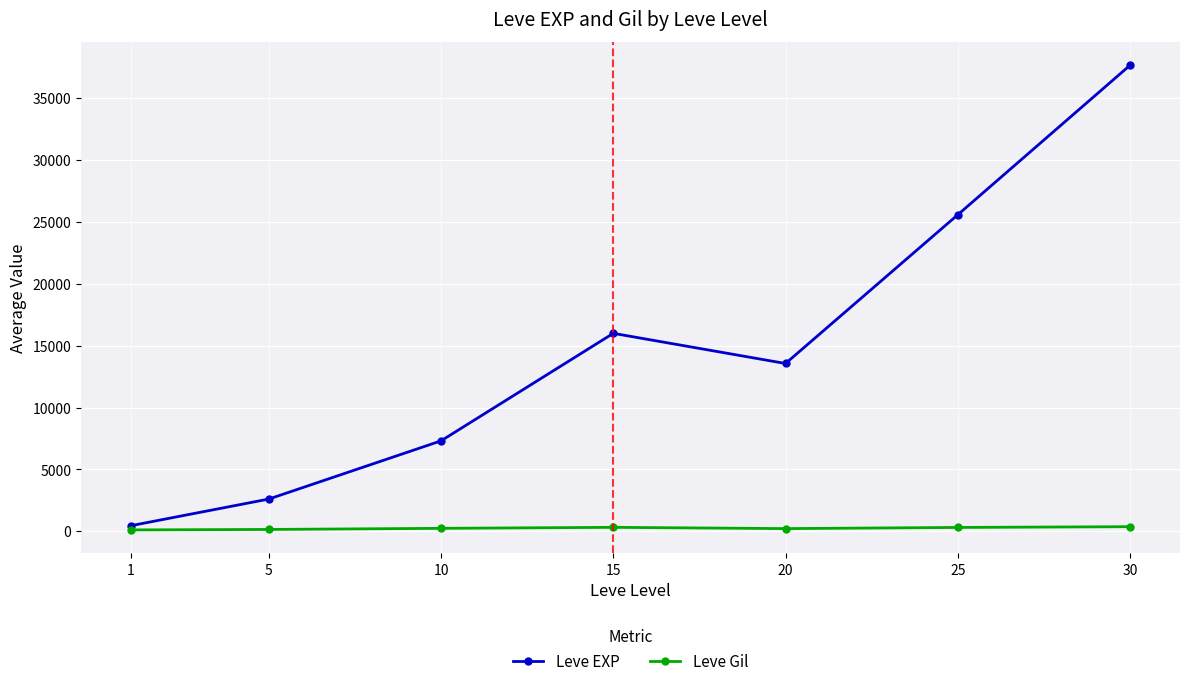

True or false: Leve Gil and Leve EXP cross at least once.

False